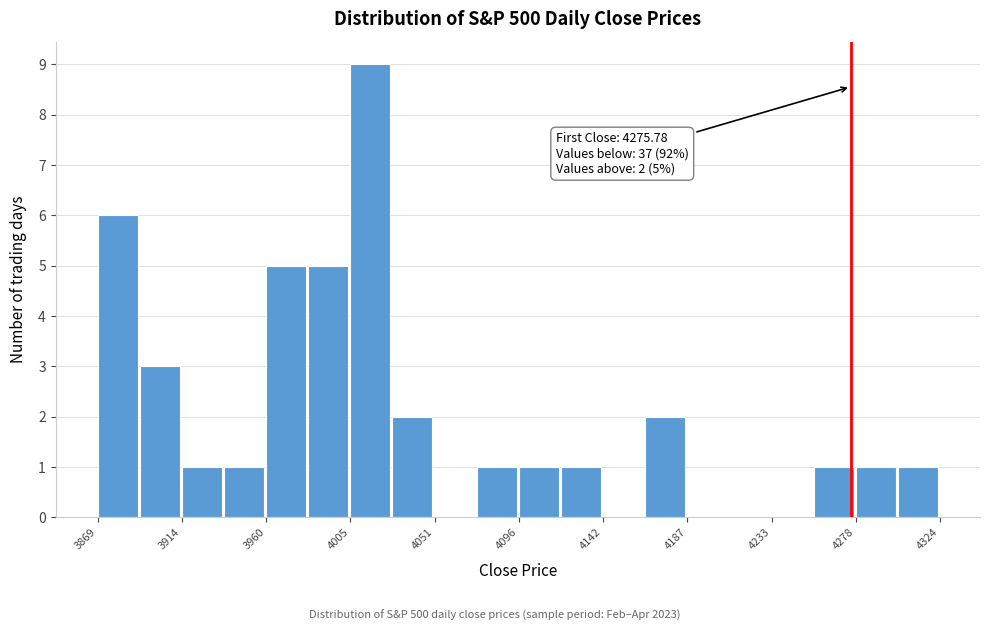

Which range on the x-axis has the tallest bar?

4005 to 4030